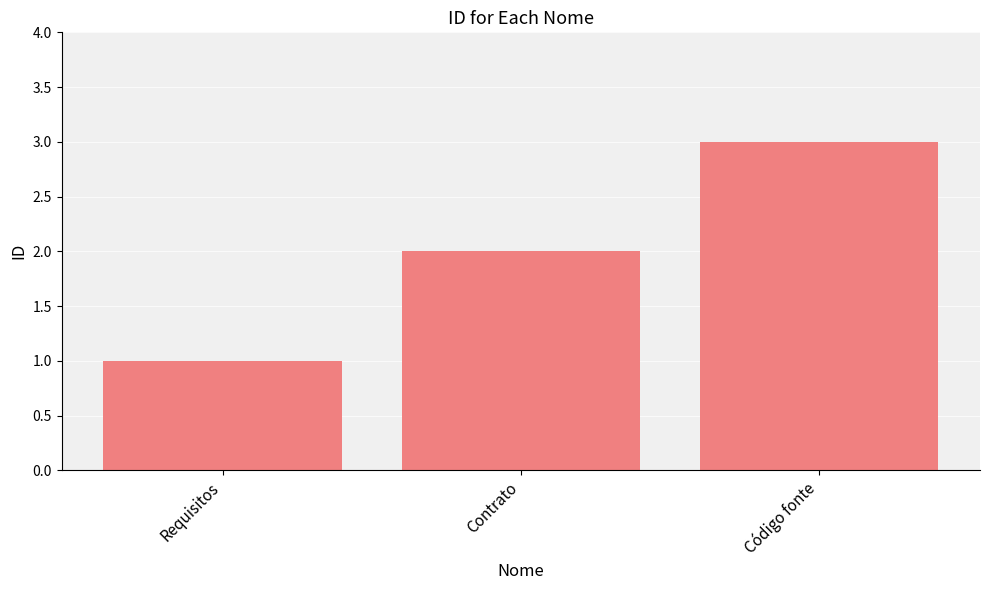

How many distinct data groups are displayed?

1